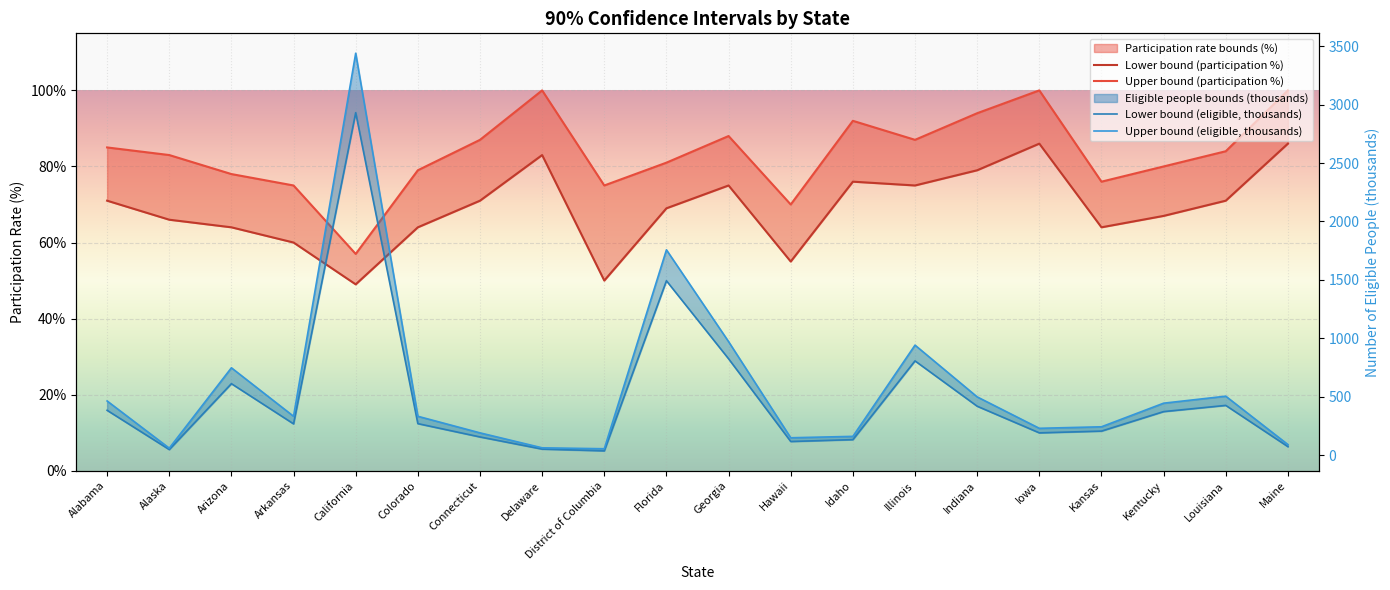

What is the smallest value displayed?

36